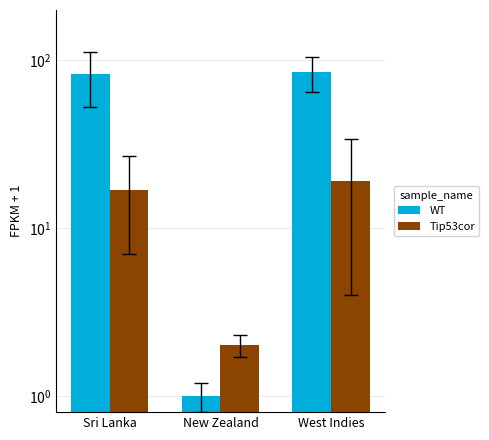

What is the difference between the maximum and minimum values in the WT series?

84